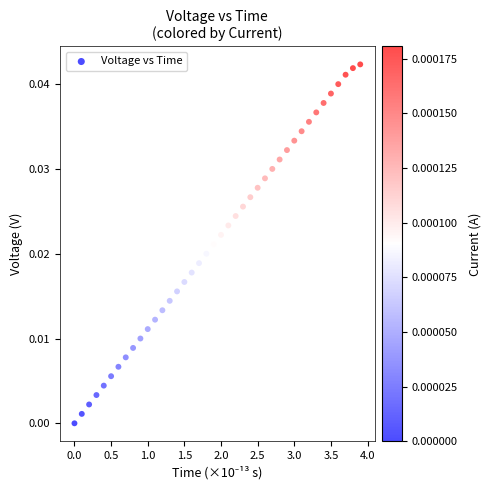

What is the range of X values (max minus min)?

3.9